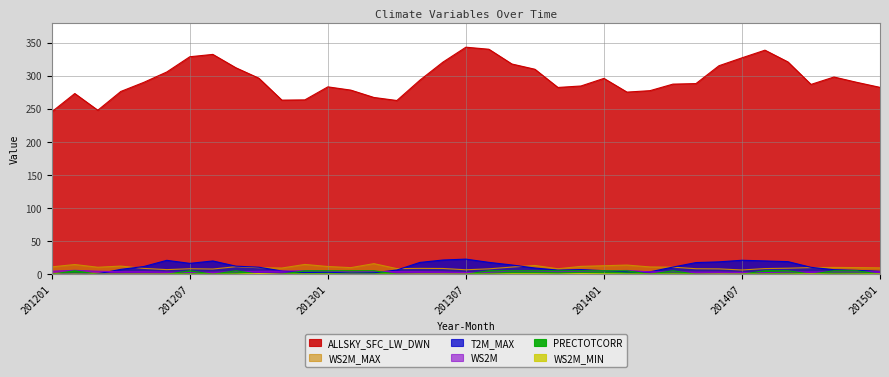

What is the difference between the second highest and minimum values in the WS2M_MIN series?

0.9